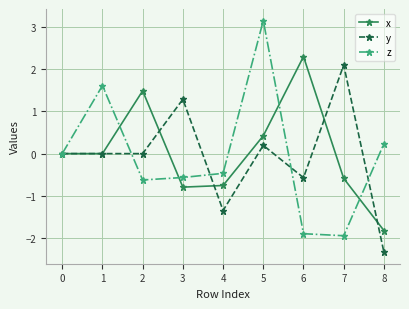

Which series changed the most between 3 and 7?

z